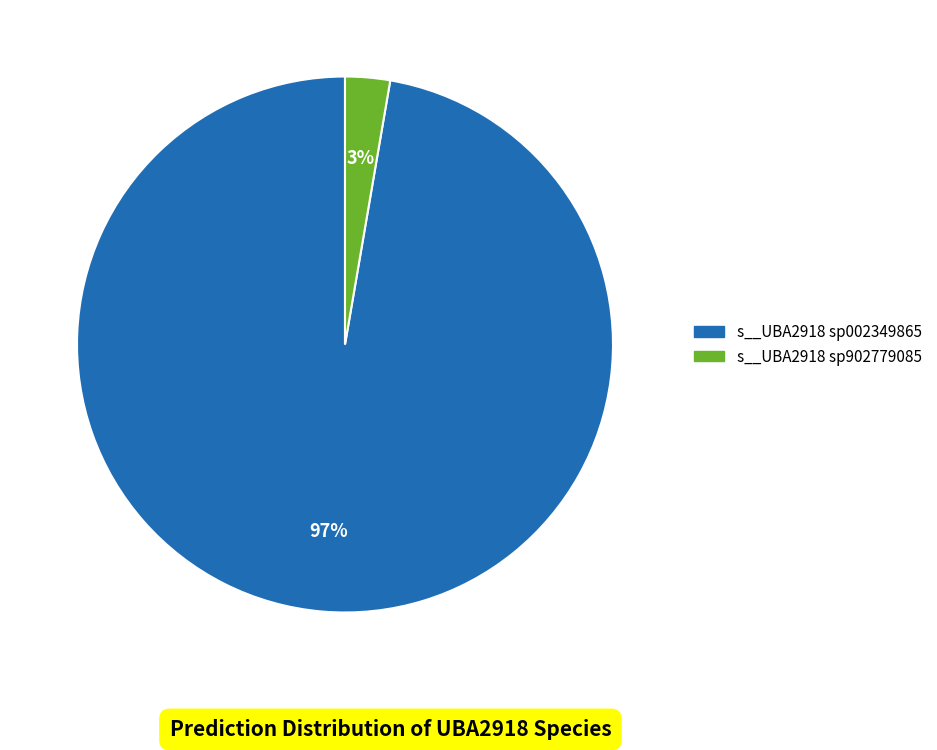

Is there any slice that represents more than half of the pie?

Yes